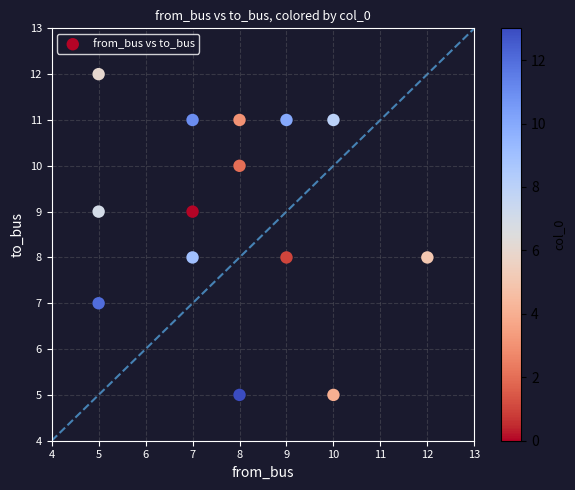

What is the range of X values (max minus min)?

7